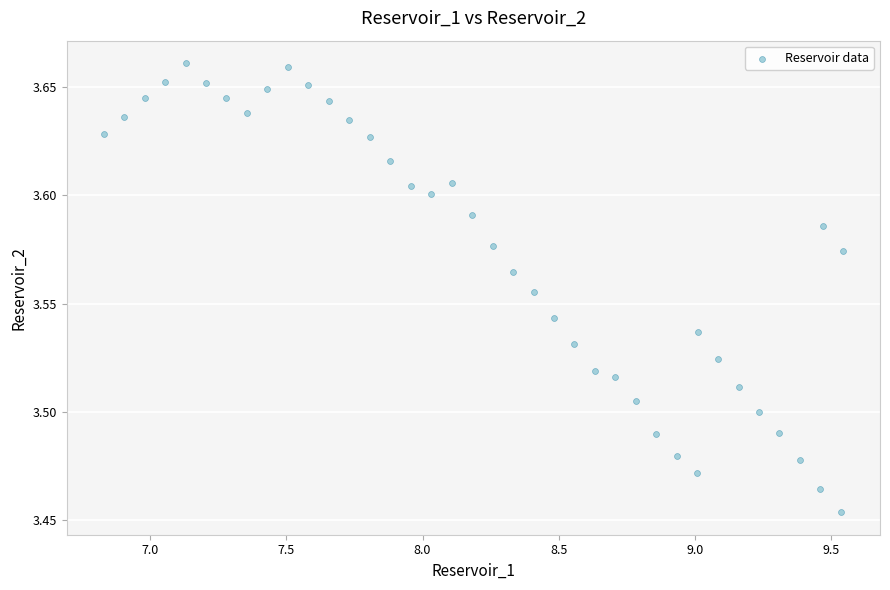

What is the range of X values (max minus min)?

2.7